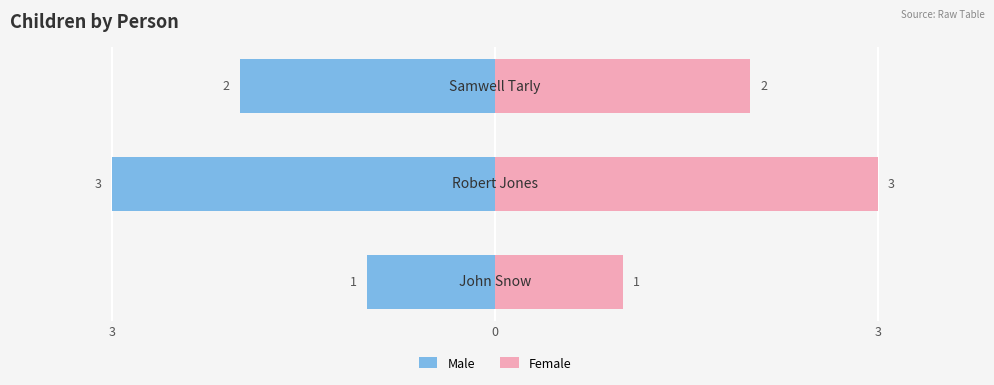

Reading right to left, what are all the values shown in this chart?

Male: 3=-2	0=-3	3=-1
Female: 3=2	0=3	3=1